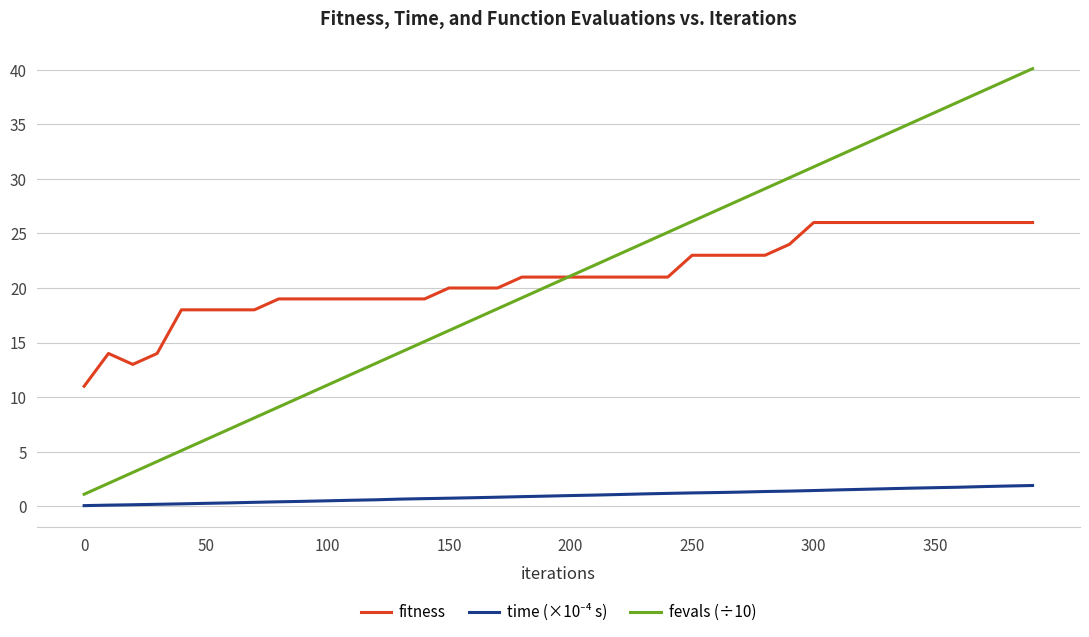

How many times do fitness and fevals (÷10) cross each other?

1